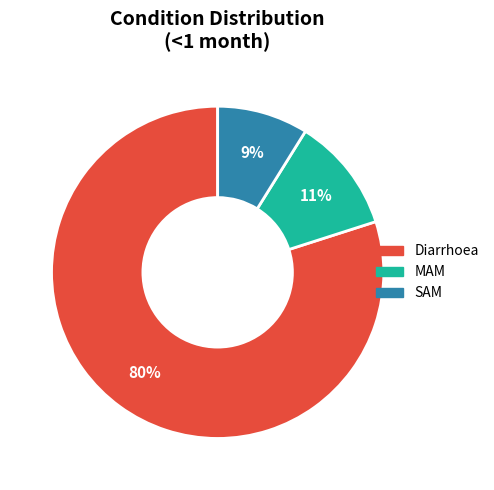

To the nearest percent, what portion does SAM represent?

9%